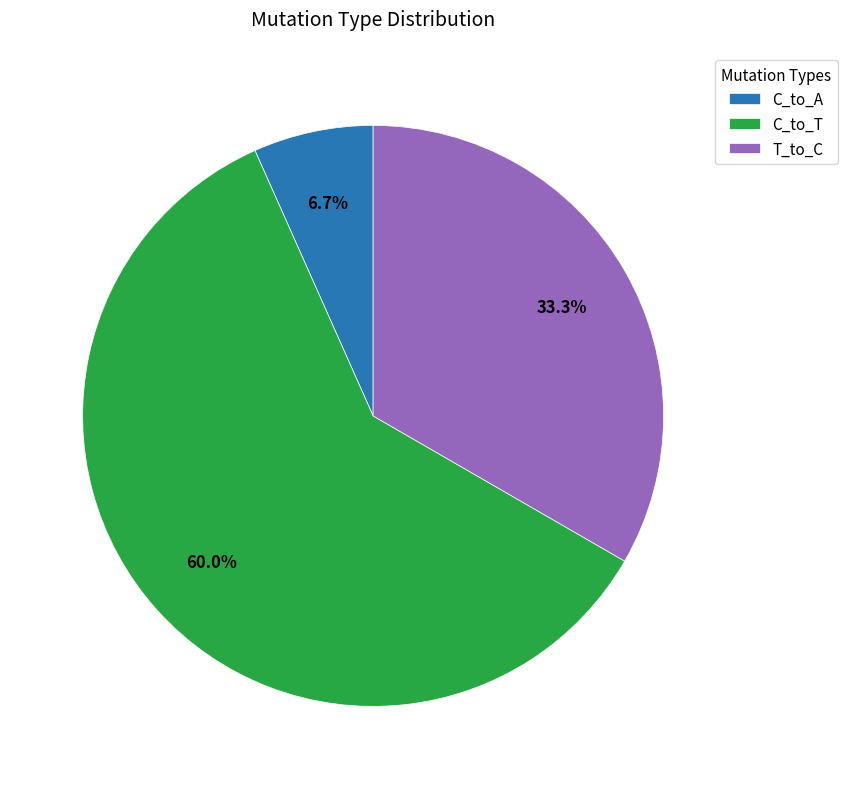

What is the largest slice in the pie chart?

C_to_T